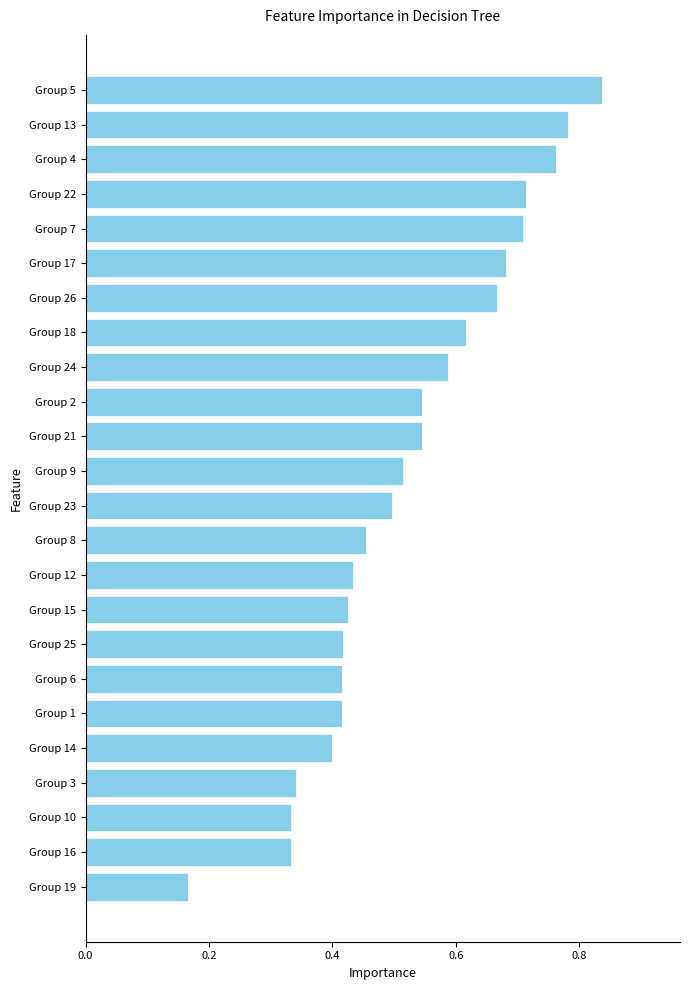

At which category does the chart reach its peak across all series?

Group 5